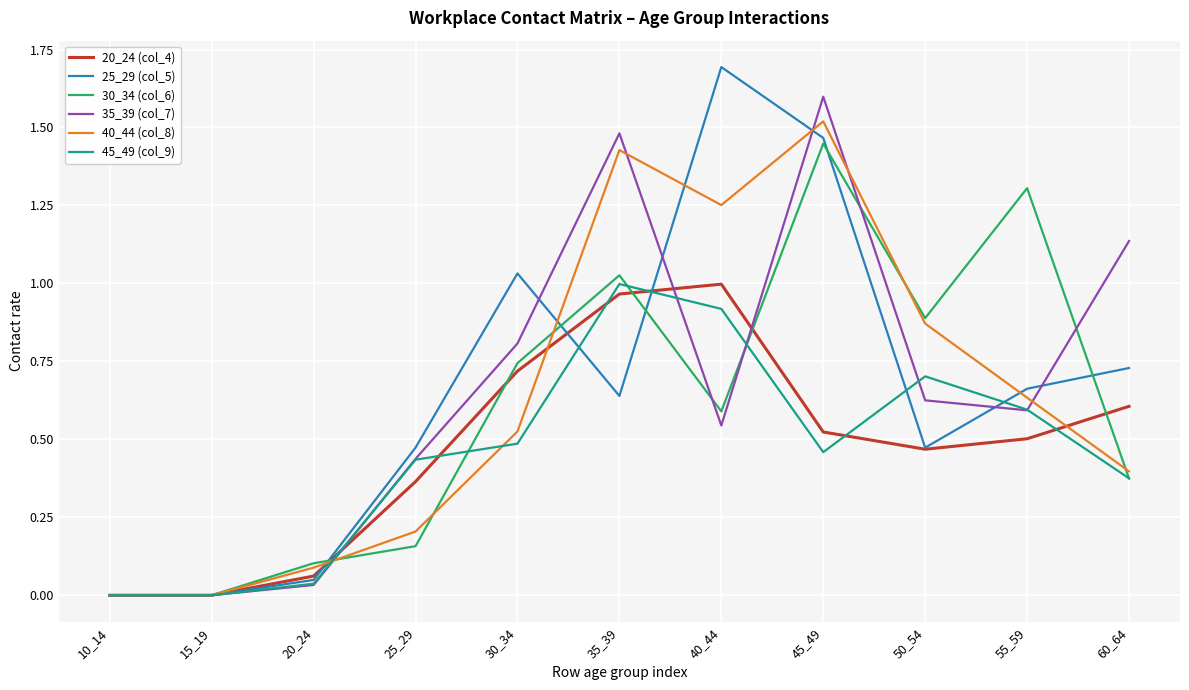

At how many categories does at least one series exceed 1?

6